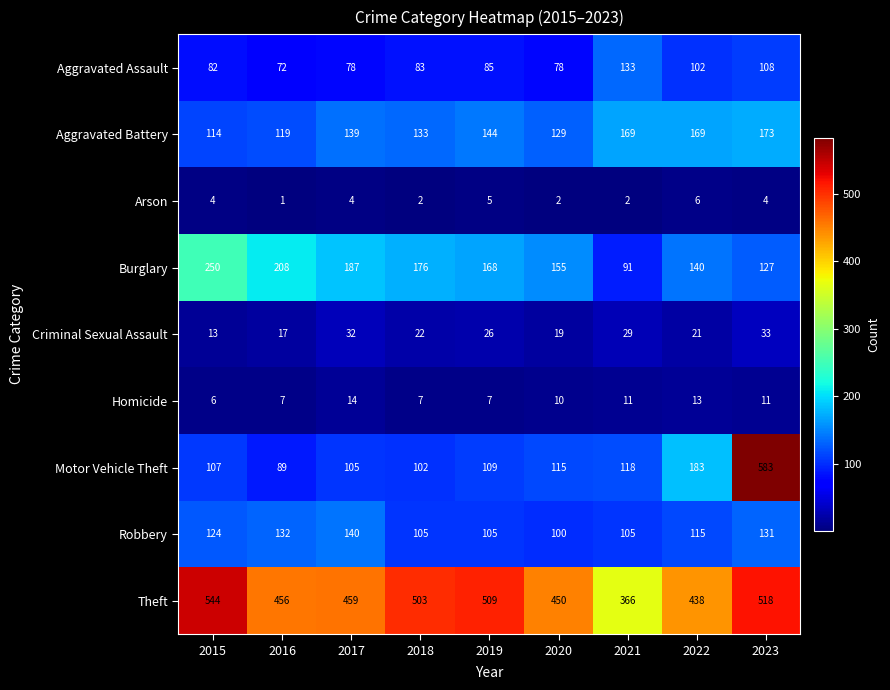

The Criminal Sexual Assault series shows 32 at 2017. True or false?

True